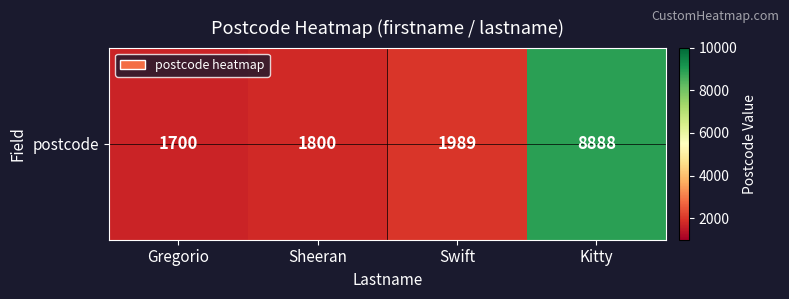

What is the minimum value shown in the chart?

1700